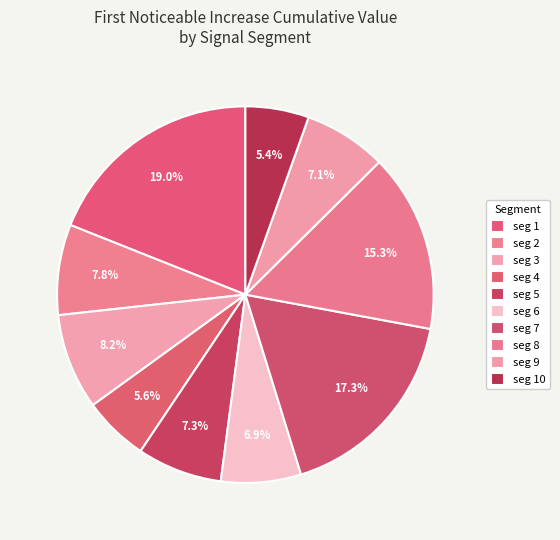

Rank the categories by value from highest to lowest.

signal segment 1, signal segment 7, signal segment 8, signal segment 3, signal segment 2, signal segment 5, signal segment 9, signal segment 6, signal segment 4, signal segment 10